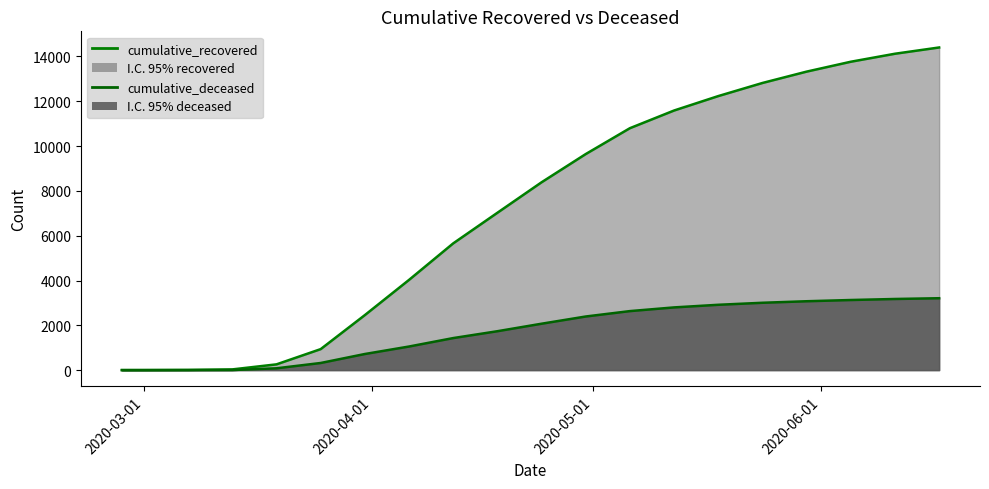

Is the value of cumulative_recovered at 2020-03-07 greater than the value of cumulative_deceased at 2020-02-27?

Yes